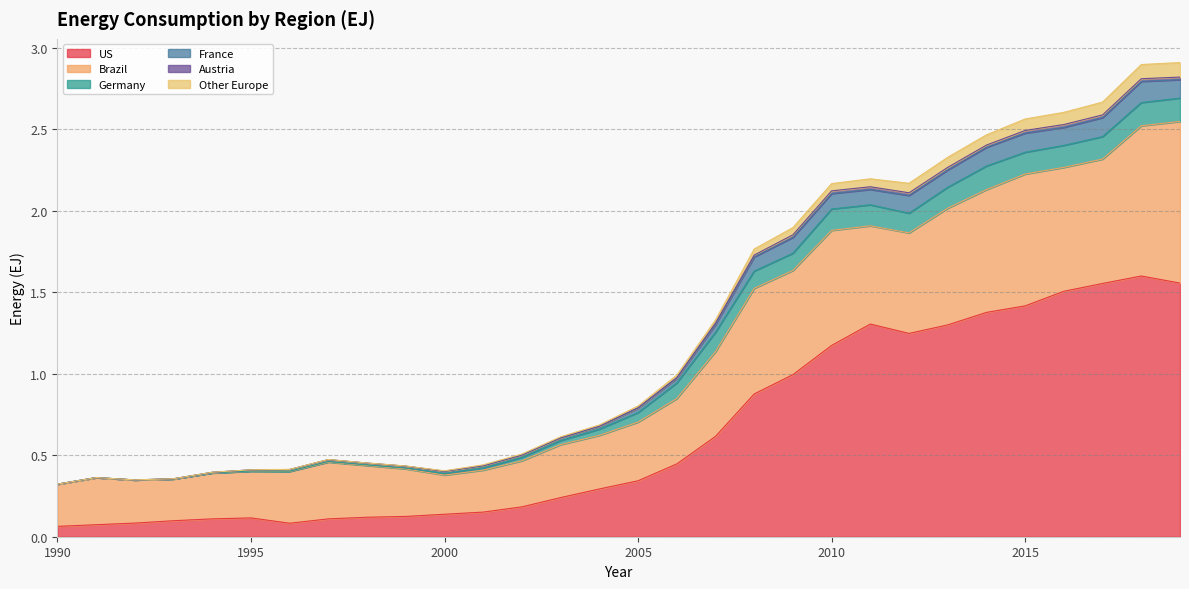

True or false: Brazil and France intersect in this chart.

False